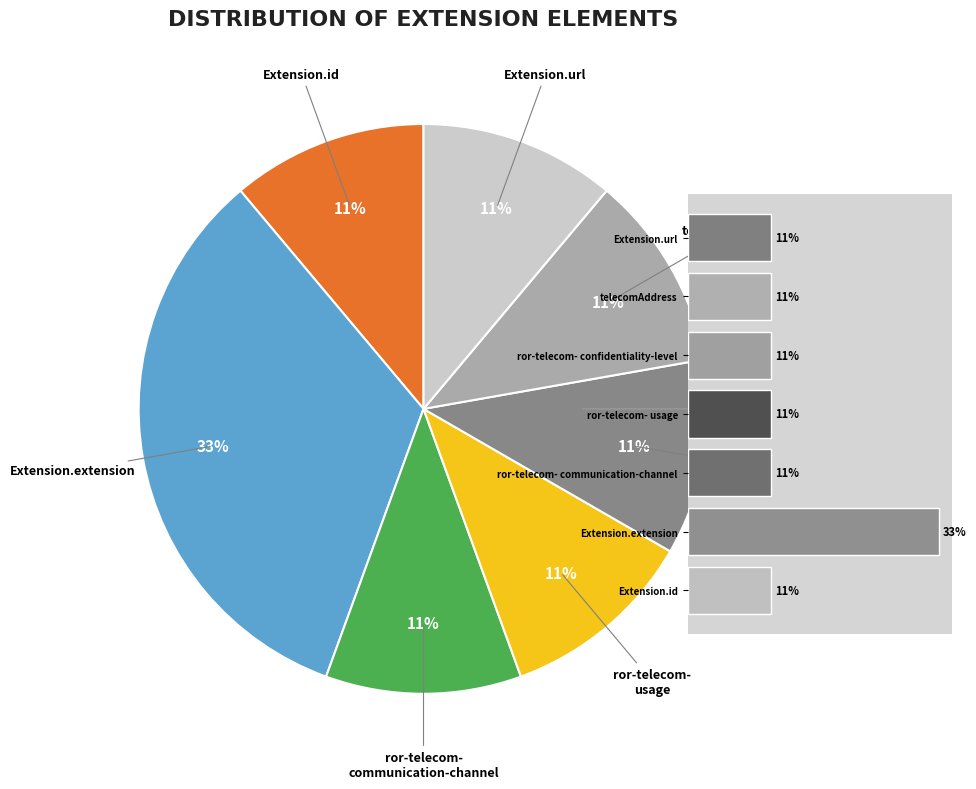

The Extension.extension slice represents 46% of the pie. True or false?

False